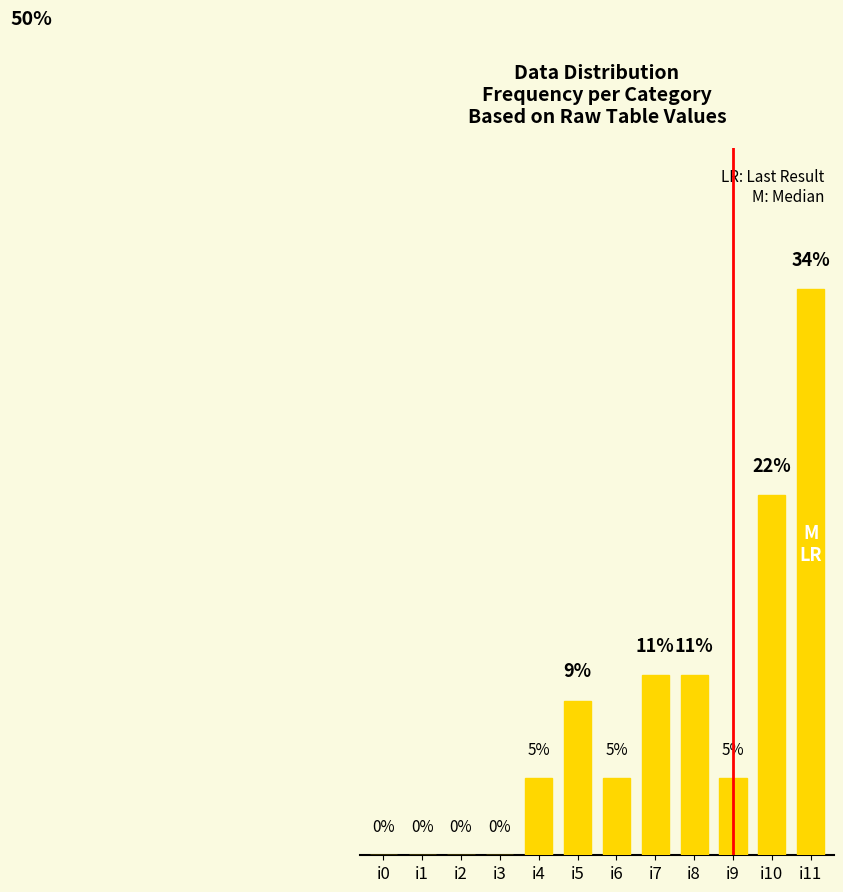

Is it true that the value at i3 is -16.5?

False